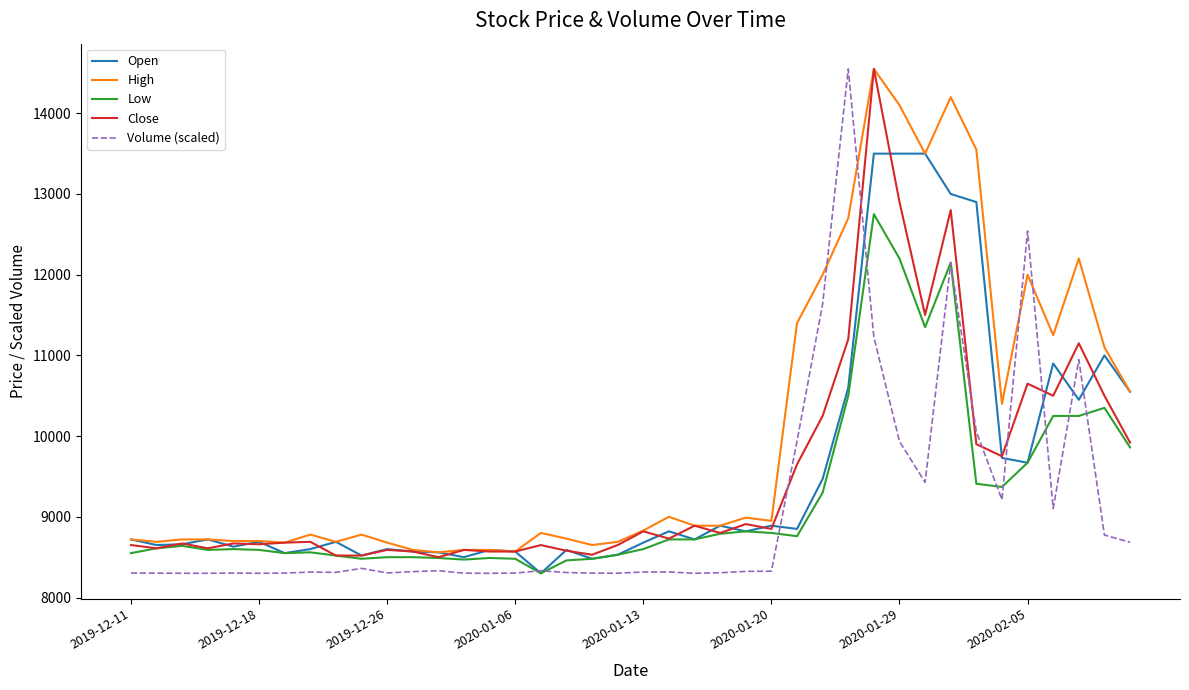

True or false: Volume (scaled) and High cross at least once.

True